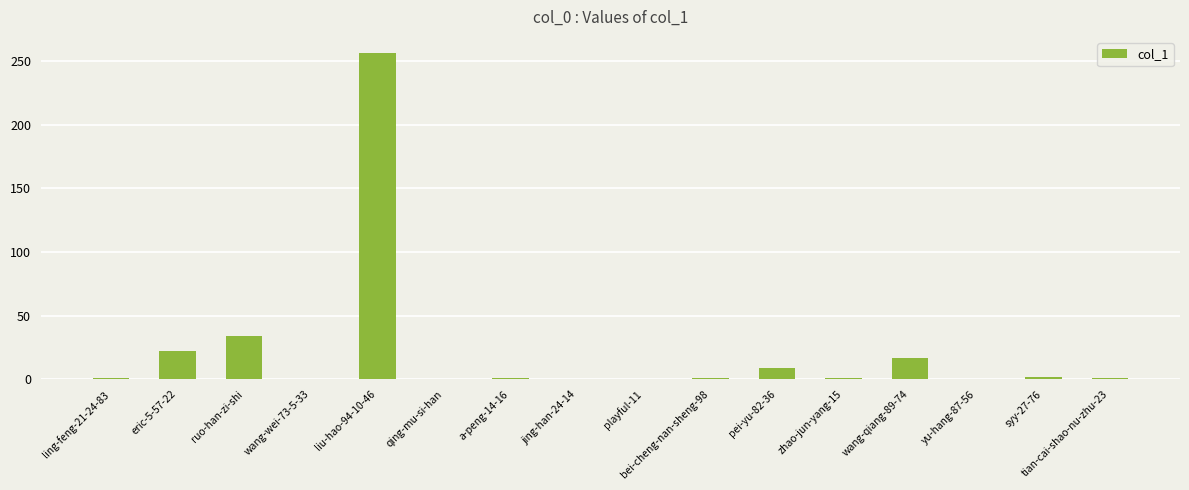

Which has a higher value, ruo-han-zi-shi or wang-qiang-89-74?

ruo-han-zi-shi